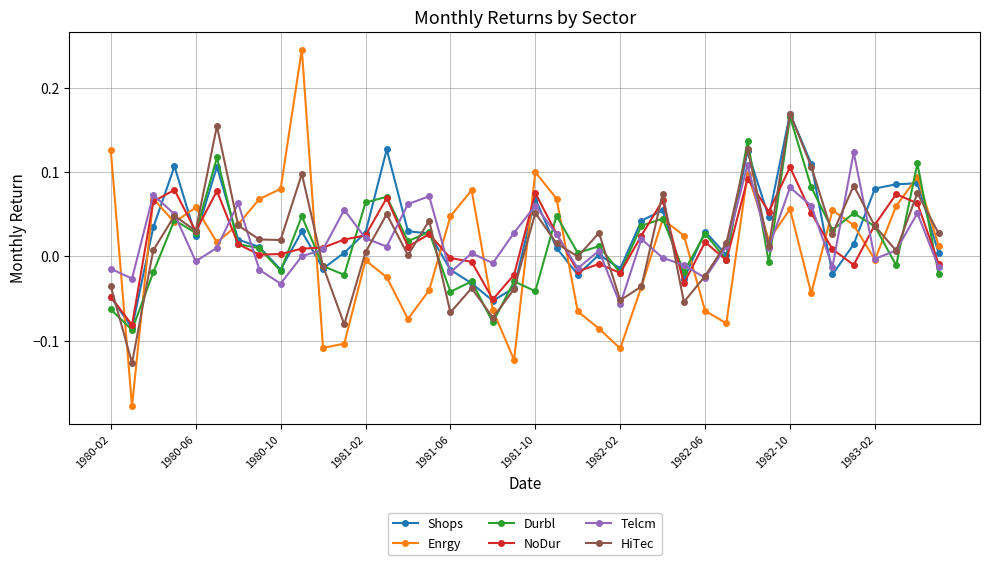

Which series has the widest spread of values?

Enrgy